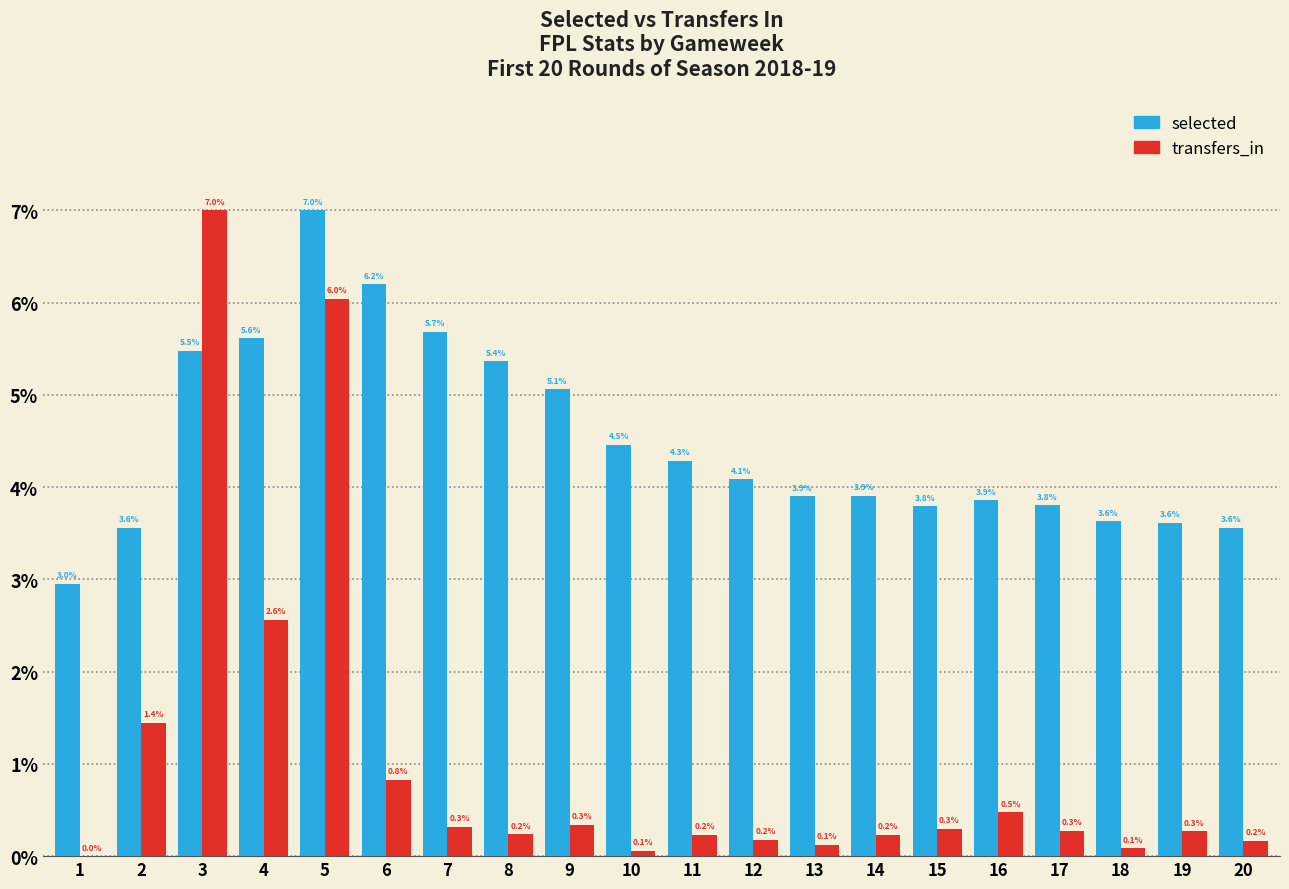

What is the maximum value for transfers_in?

7.0